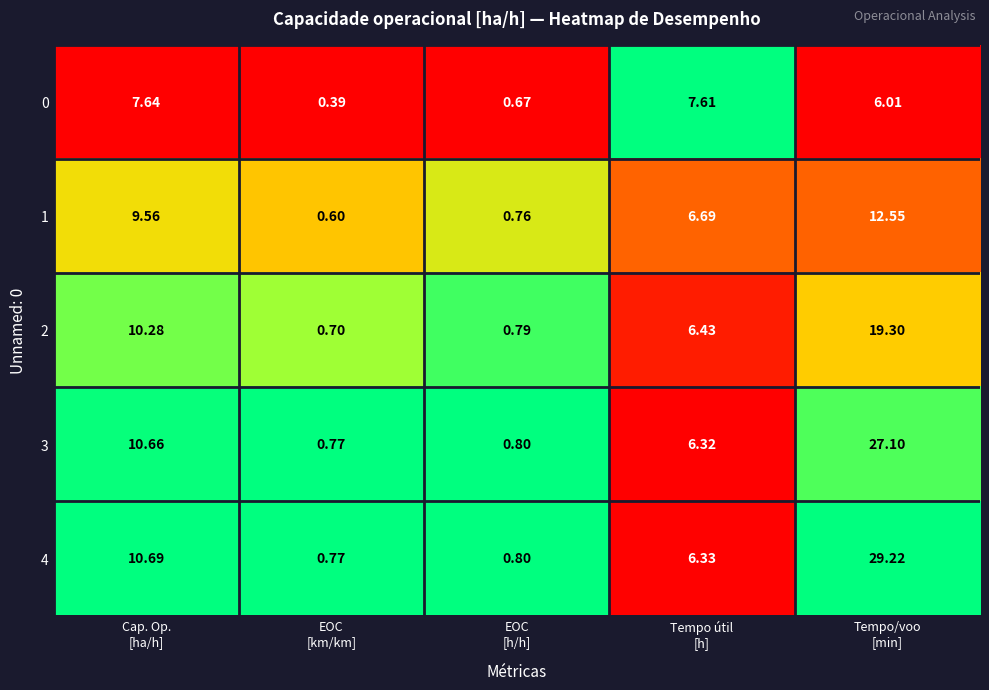

Count the number of data series in this chart.

5